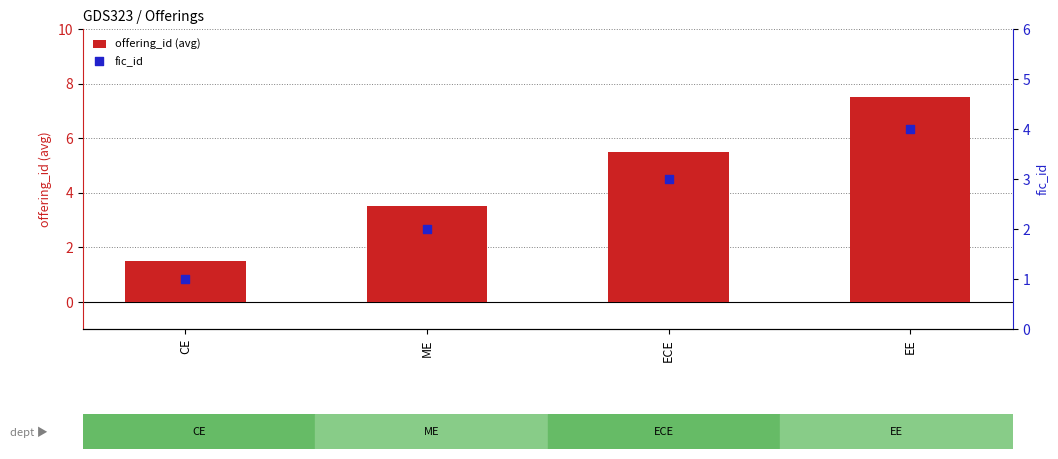

At which category is the sum across all series the highest?

EE